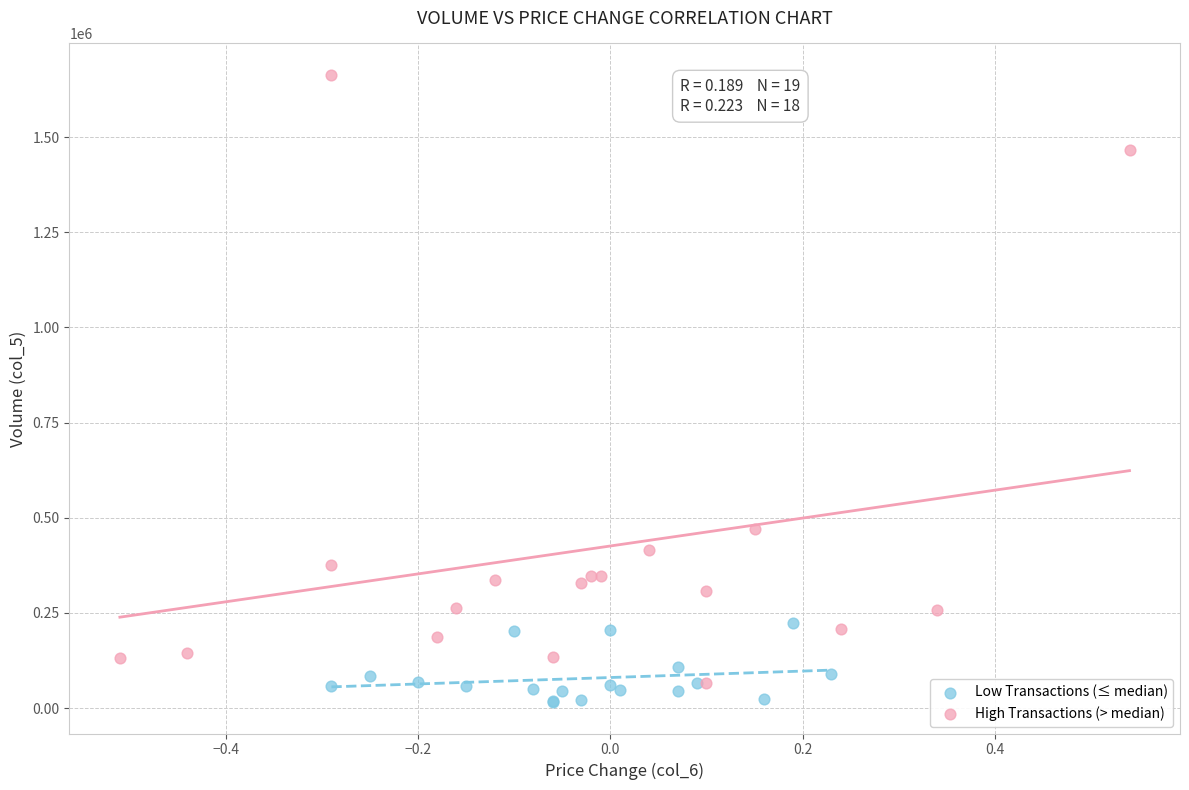

Which series contains the highest Y value?

High Transactions (> median)